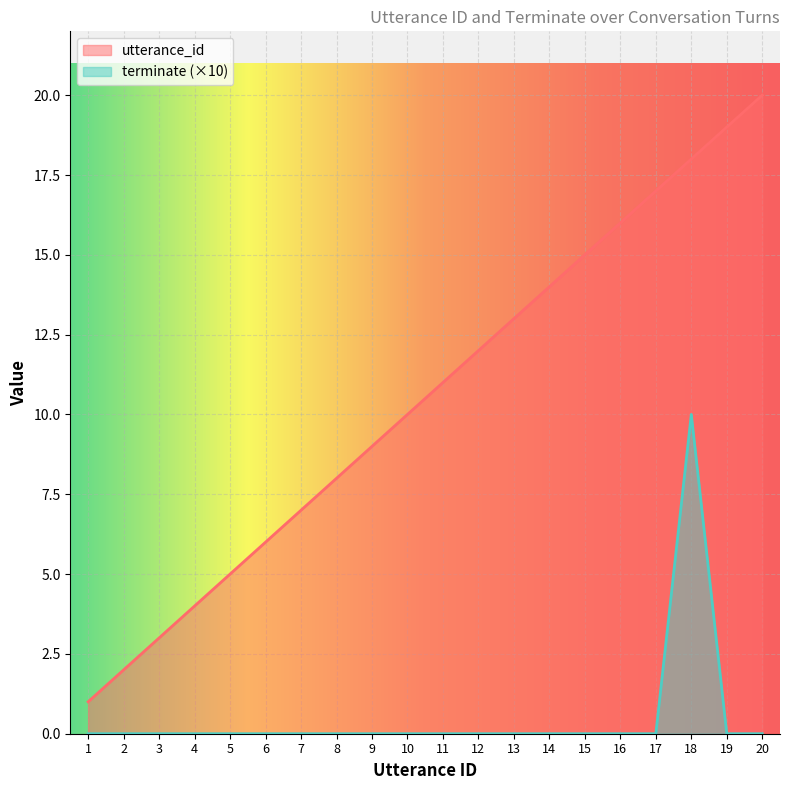

Is the value of terminate at 13 greater than the value of utterance_id at 3?

No